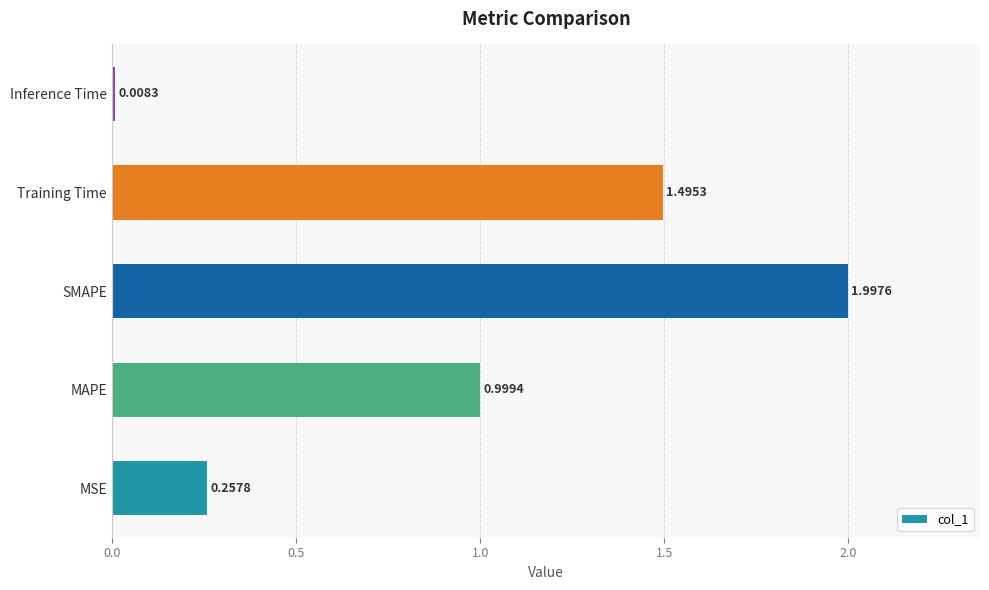

Which has a higher value, Training Time or SMAPE?

SMAPE